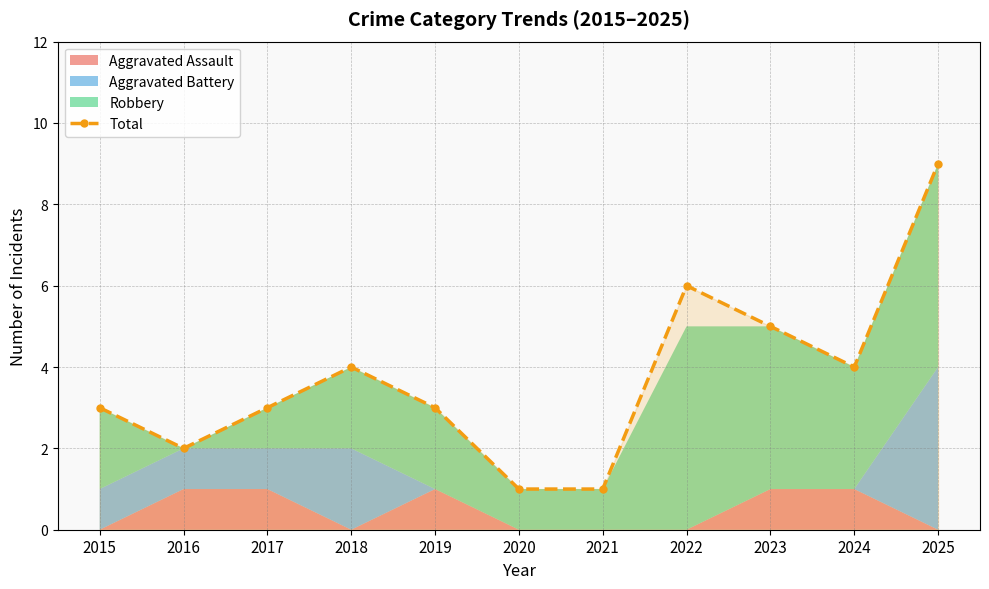

Reading right to left, list all the values displayed in this chart.

2025=9	2024=4	2023=5	2022=6	2021=1	2020=1	2019=3	2018=4	2017=3	2016=2	2015=3